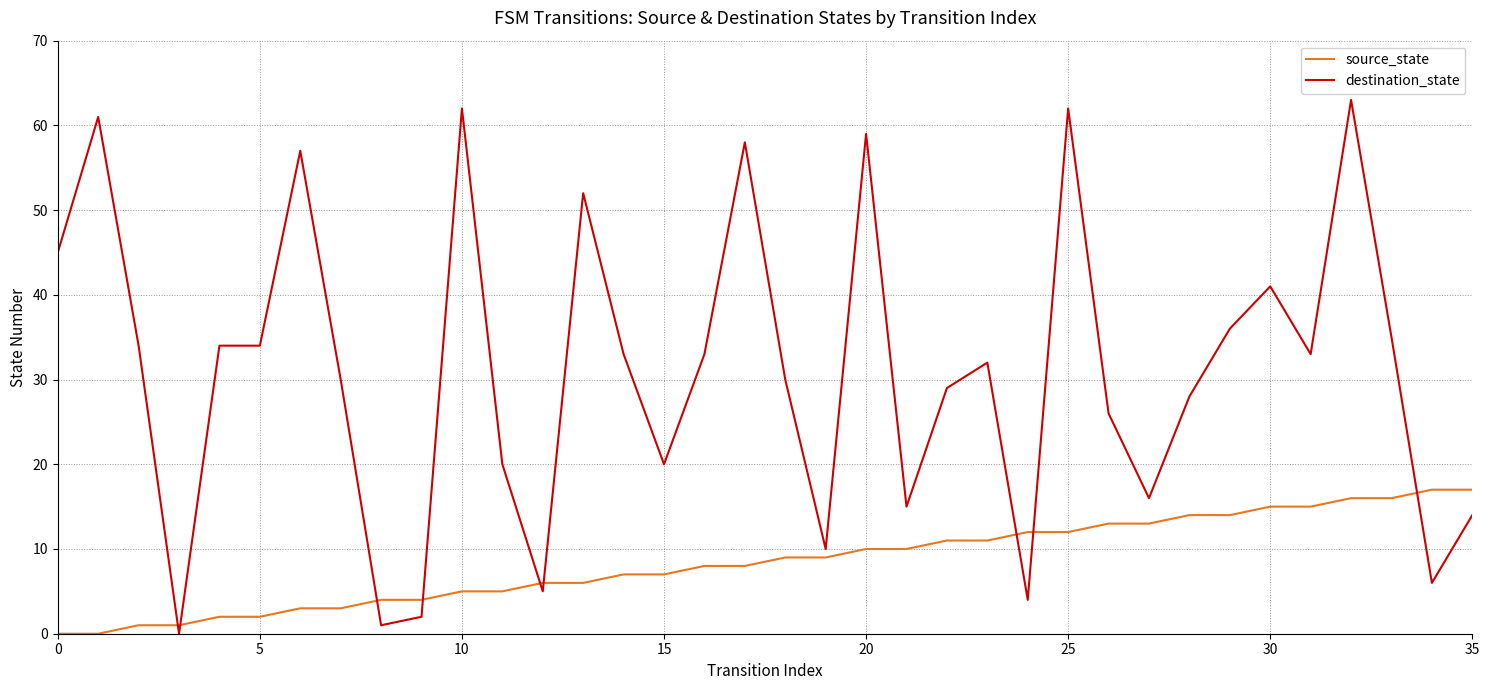

Rank the series by their maximum value, from highest to lowest.

destination_state, source_state